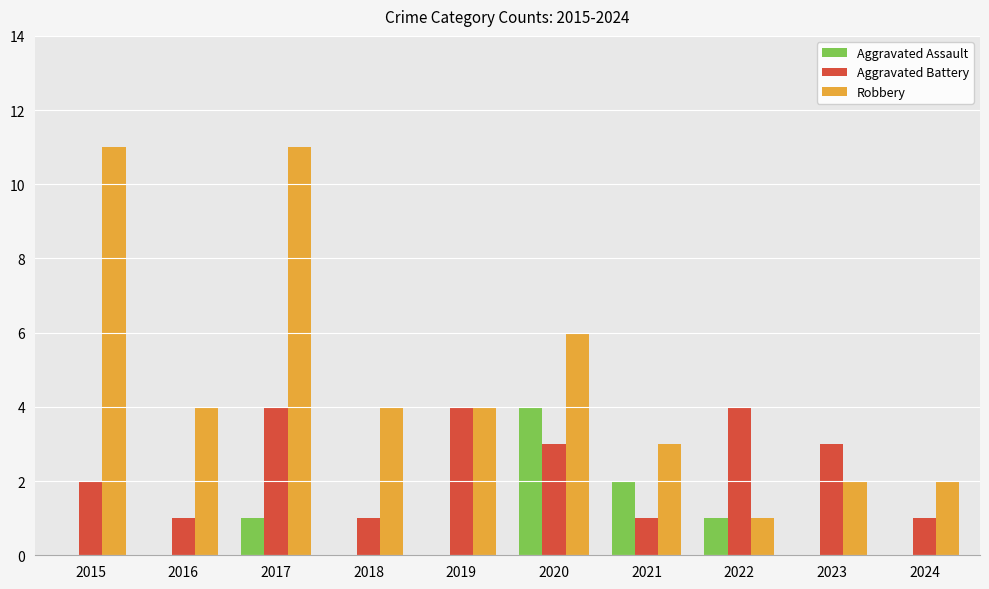

At which label does Robbery first exceed 4?

2015